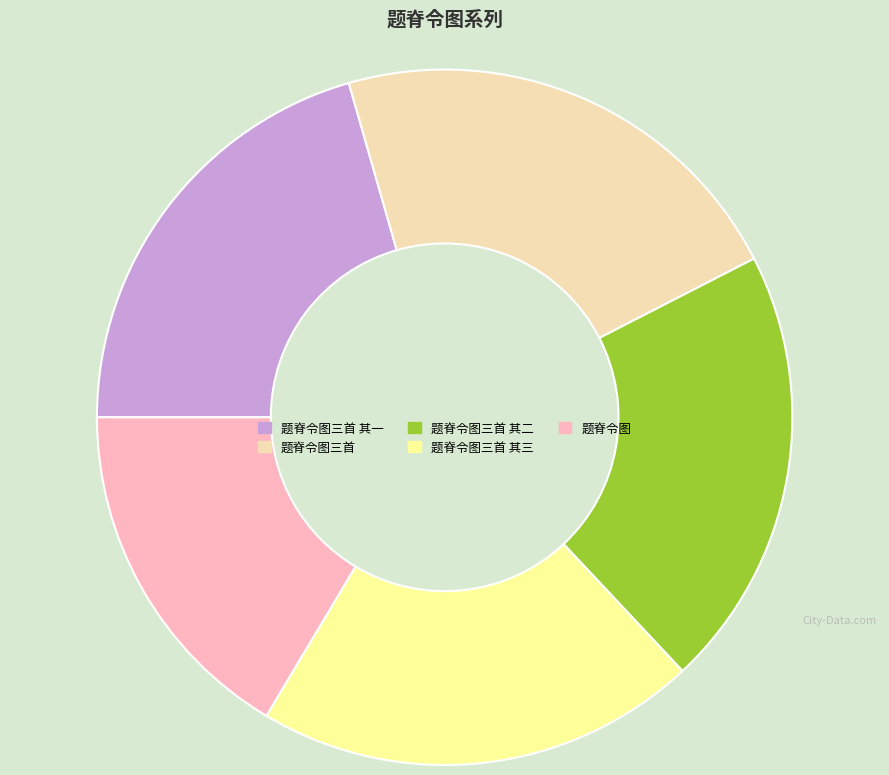

Is there a majority slice in this chart?

No